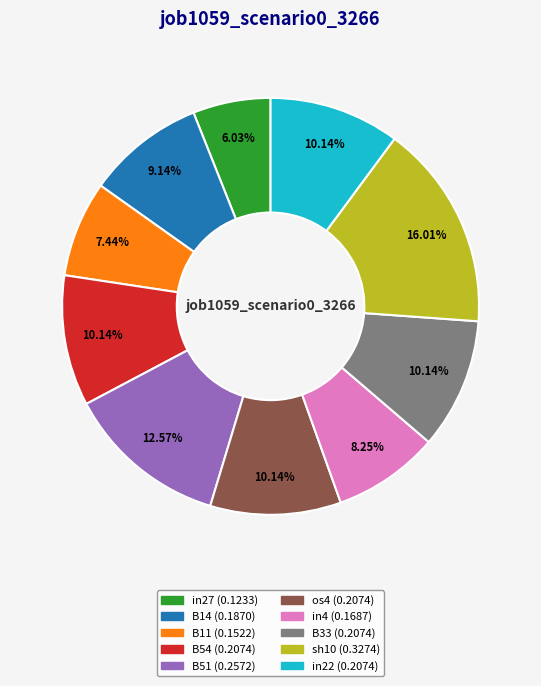

To the nearest percent, what is the combined percentage of sh10 and B51?

29%